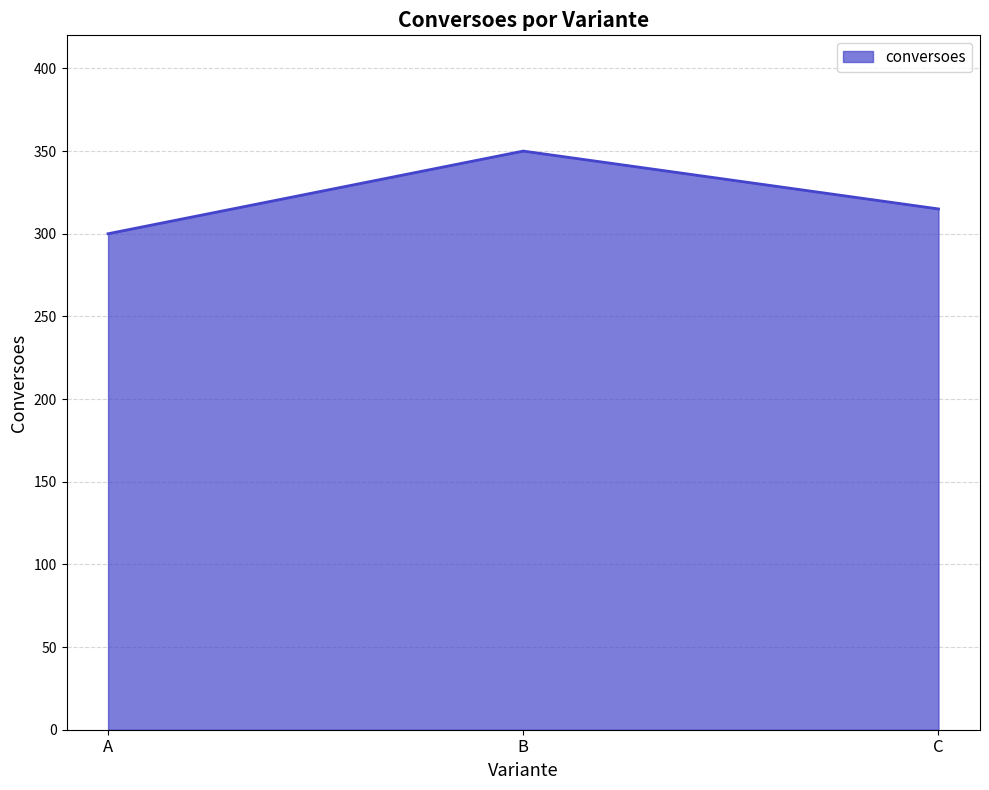

Rank the categories by value from lowest to highest.

A, C, B